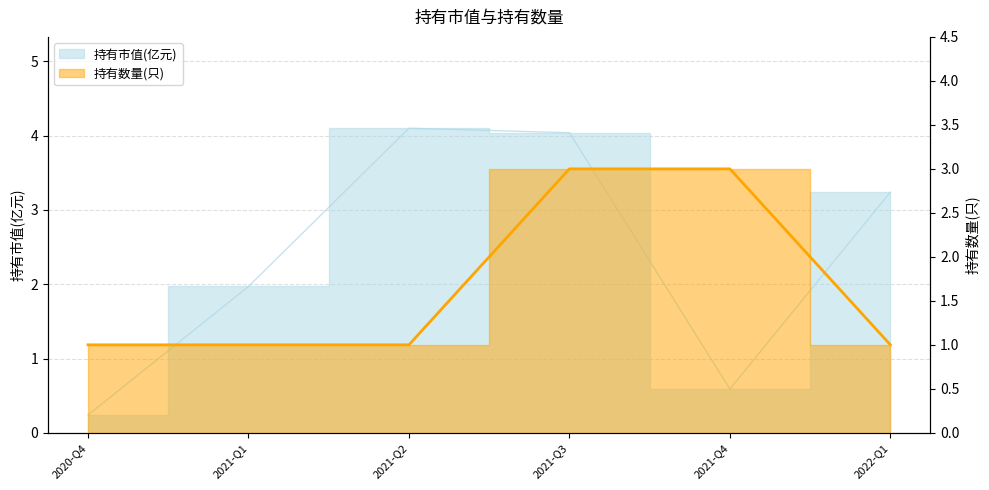

What is the highest value of the 持有数量(只) series?

3.0